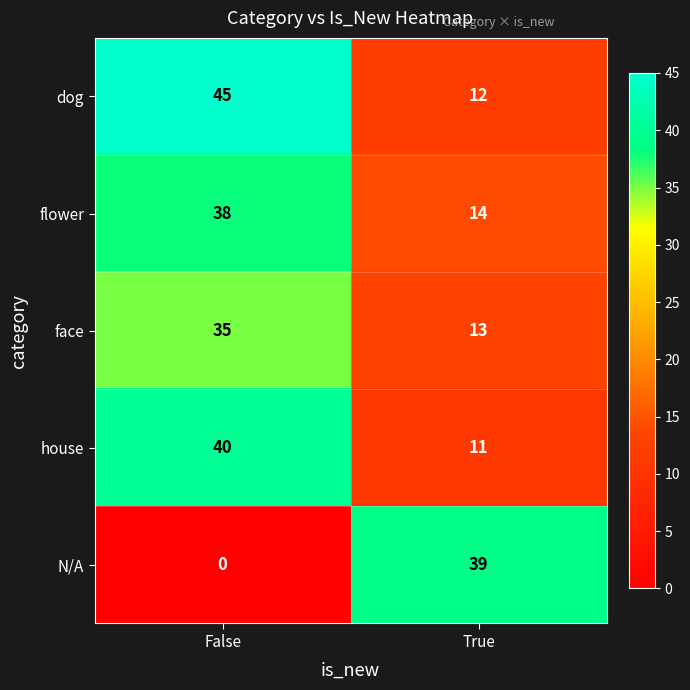

Rank the series at True from lowest to highest value.

house, dog, face, flower, N/A